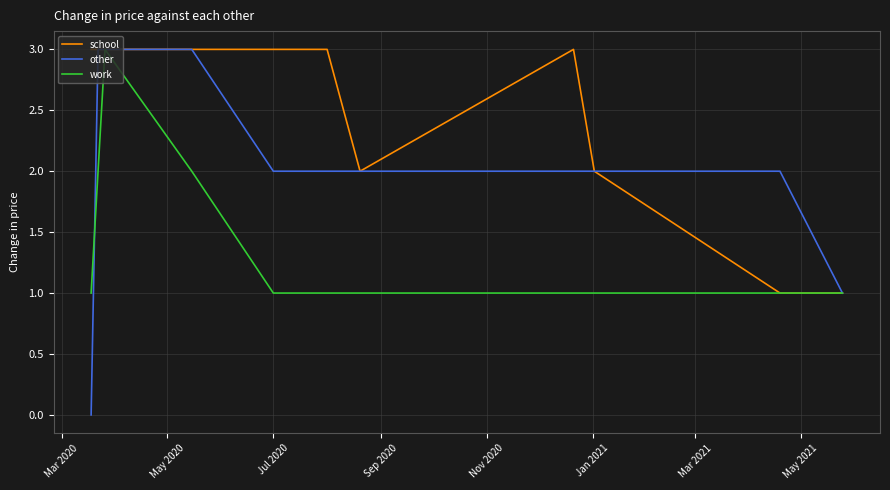

List the series in order of their overall mean, lowest first.

work, other, school